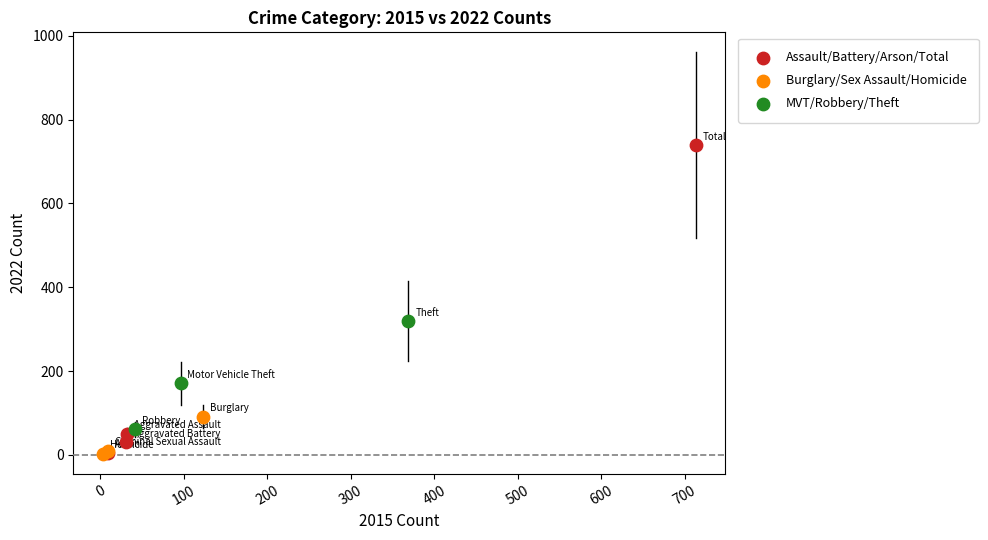

Which series contains the highest Y value?

Assault/Battery/Arson/Total